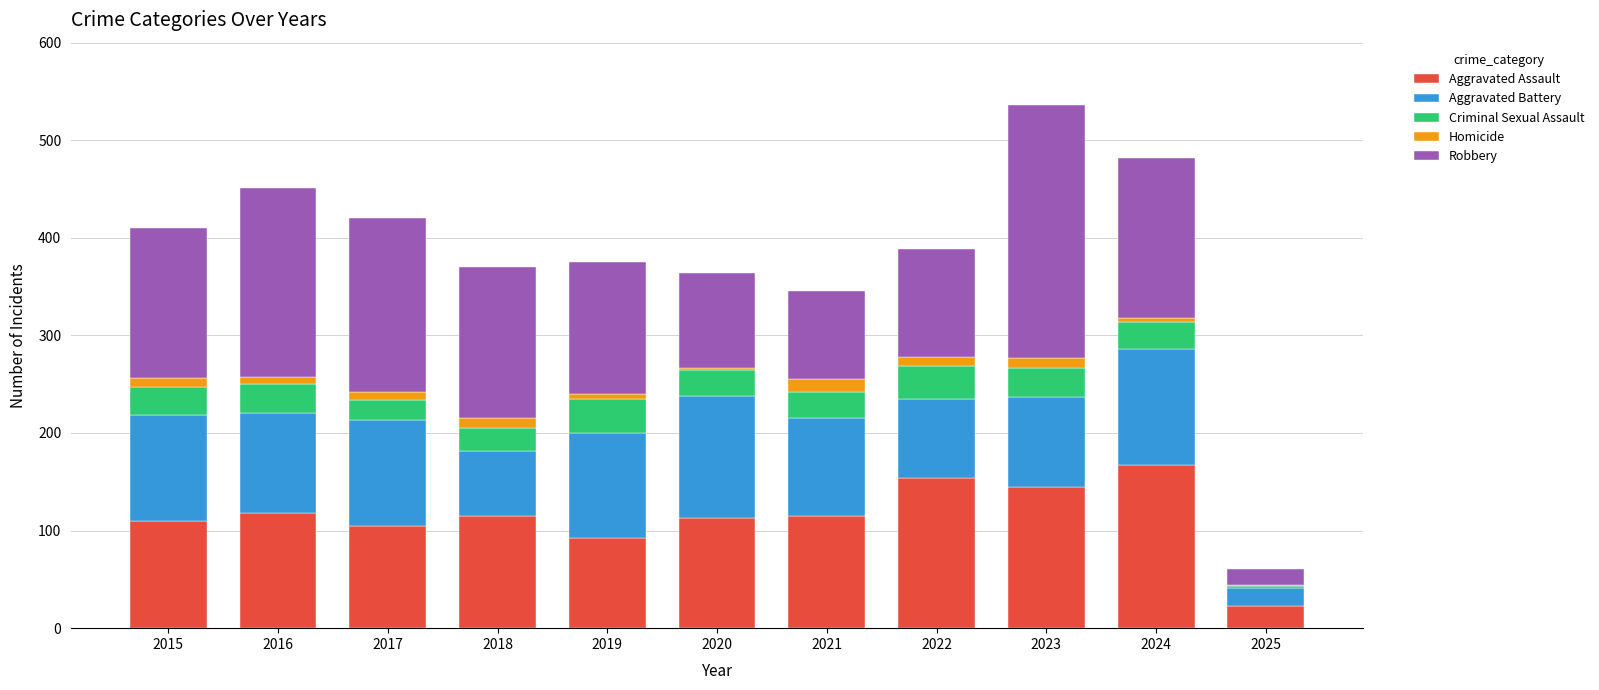

At which category is the sum across all series the highest?

2023